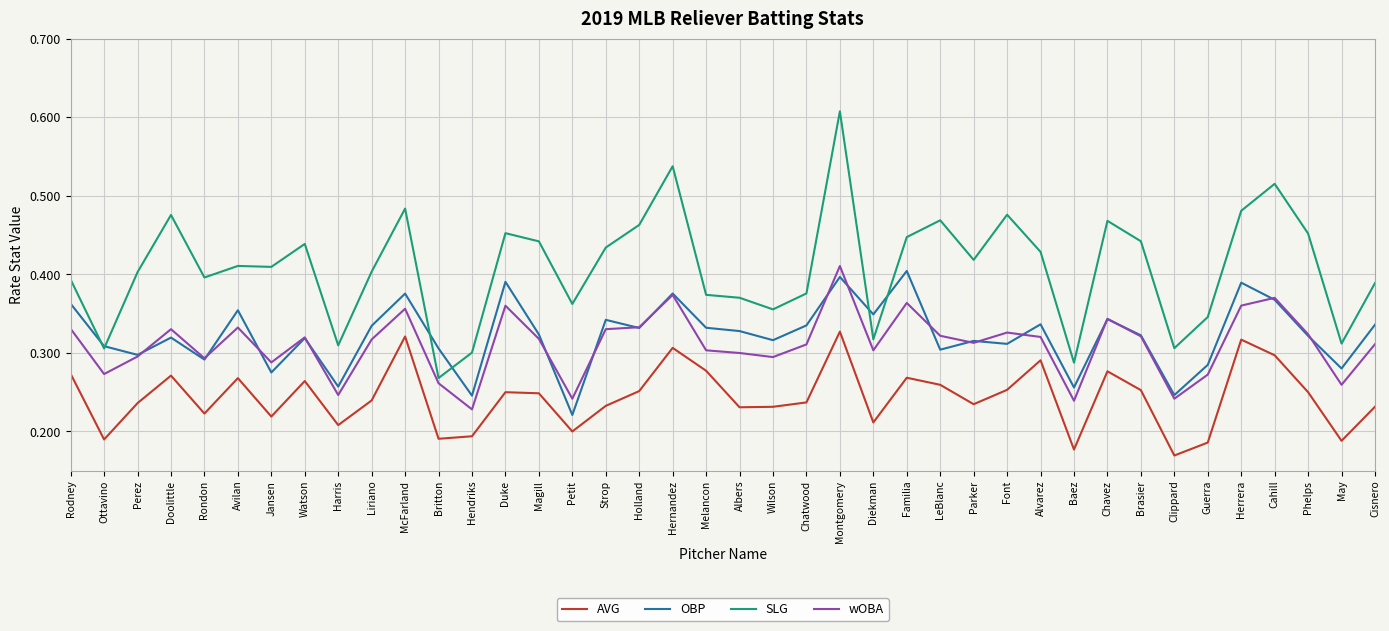

At how many categories does at least one series exceed 0?

40